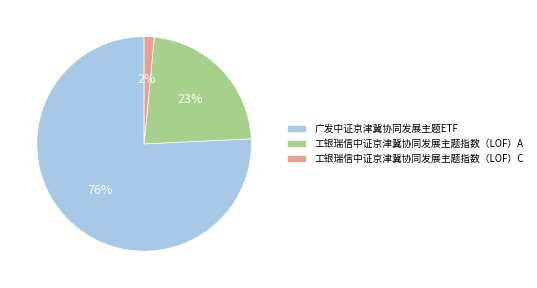

To the nearest percent, what is the combined percentage of 工银瑞信中证京津冀协同发展主题指数（LOF）C and 广发中证京津冀协同发展主题ETF?

77%